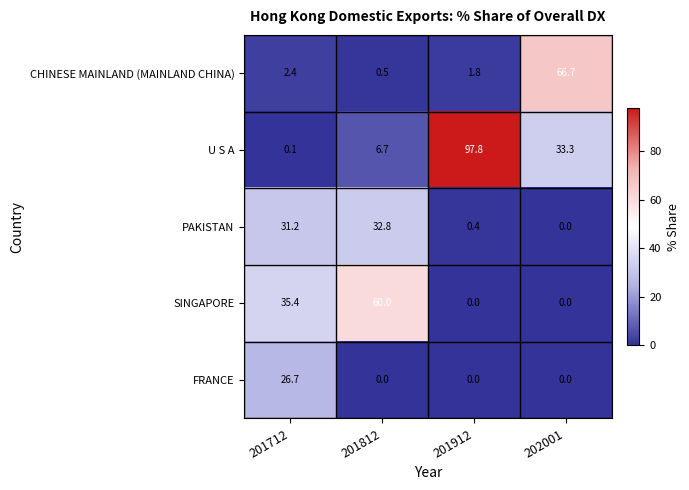

What is the difference between the CHINESE MAINLAND (MAINLAND CHINA) values at 201912 and 201812?

1.3